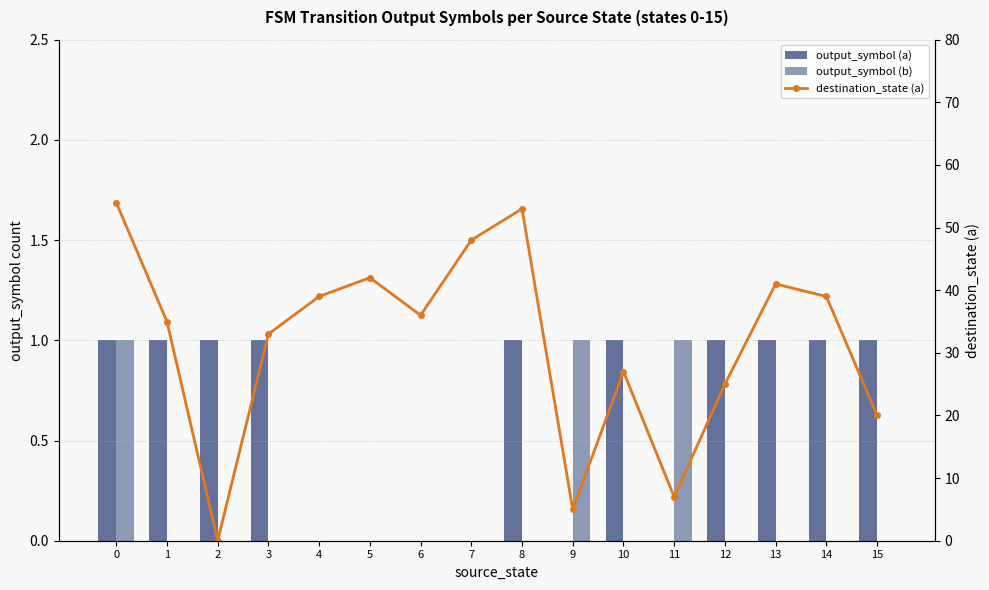

What are all the series names shown in the legend?

output_symbol (a), output_symbol (b), destination_state (a)